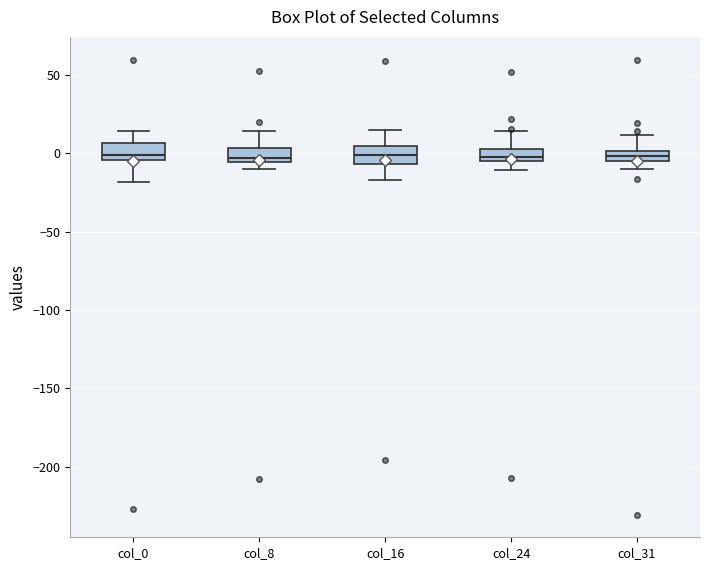

Where does the upper whisker of the box for col_16 end on the y-axis? The values are not printed on the chart, so give them approximately, as read against the axis.

15